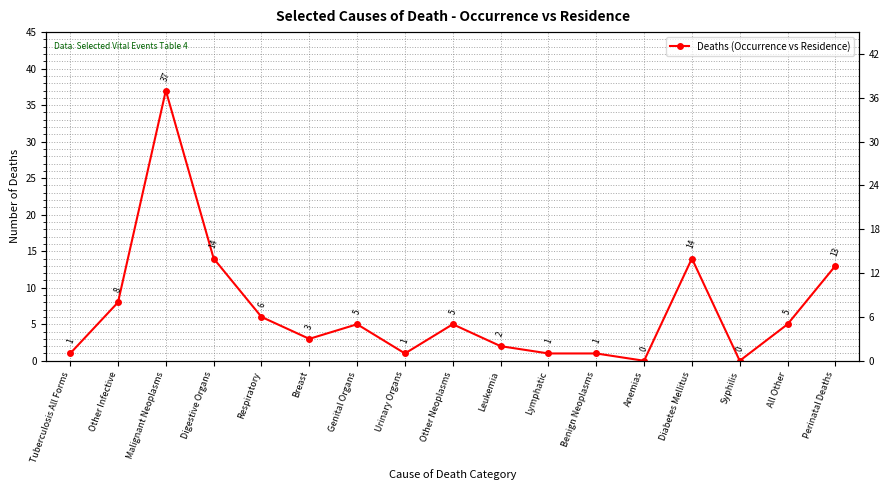

Is it true that the value at Malignant Neoplasms is 37?

True